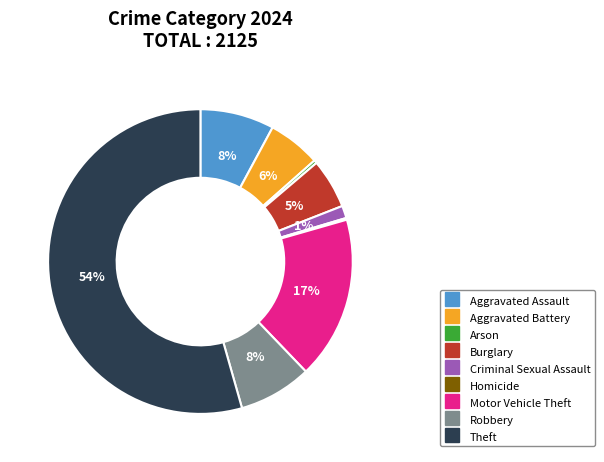

To the nearest percent, what is the combined percentage of Criminal Sexual Assault and Aggravated Assault?

9%